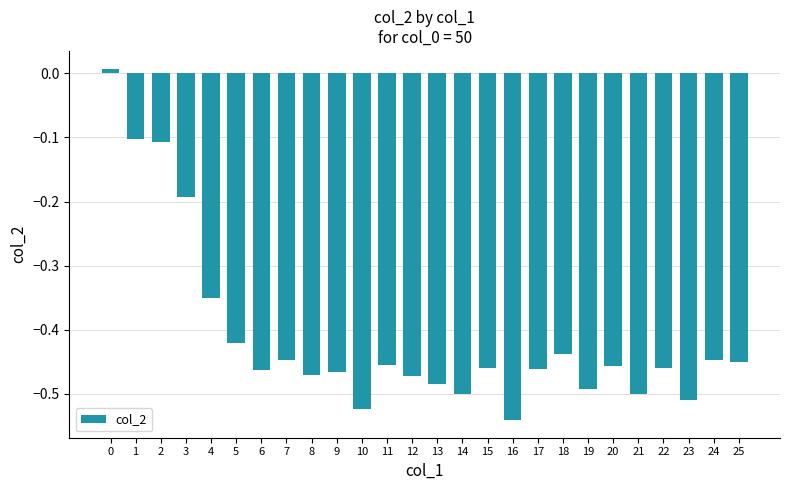

How many bars are there in total?

26